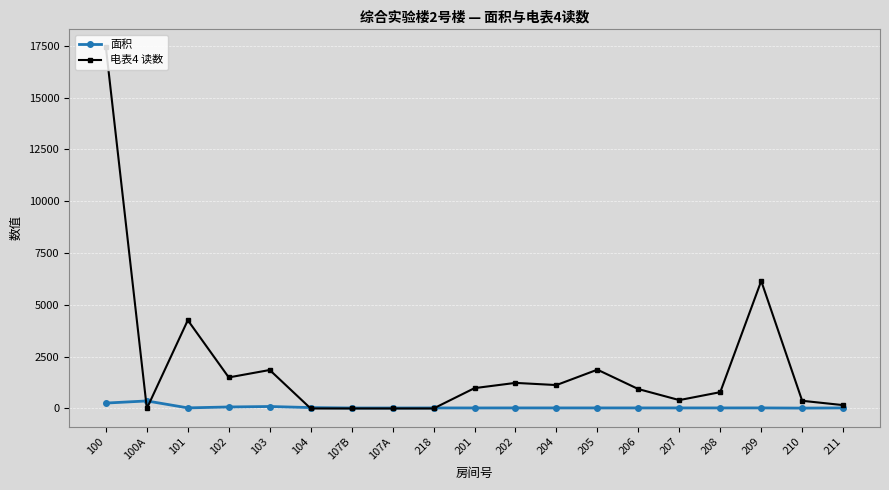

At which category is the sum across all series the highest?

100